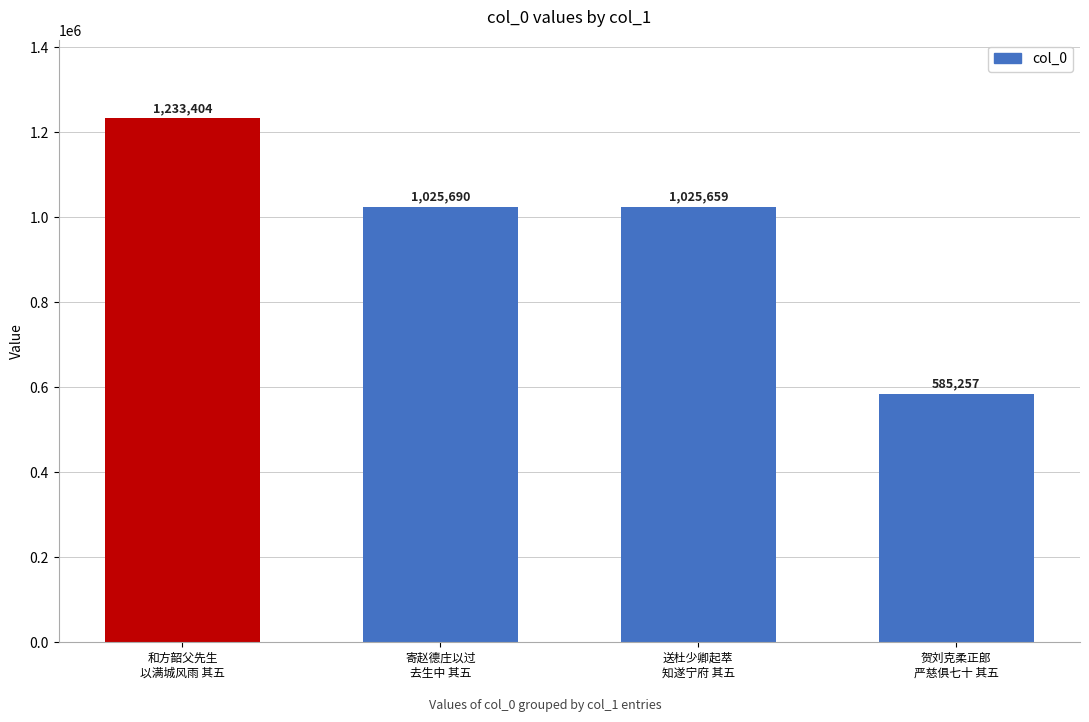

How many data points are less than 1025690?

2